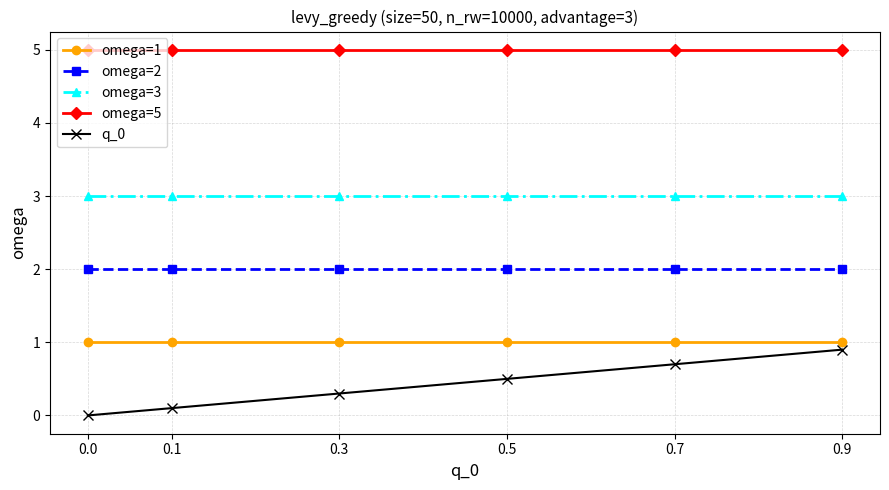

Rank the series by their maximum value, from highest to lowest.

omega=5, omega=3, omega=2, omega=1, q_0